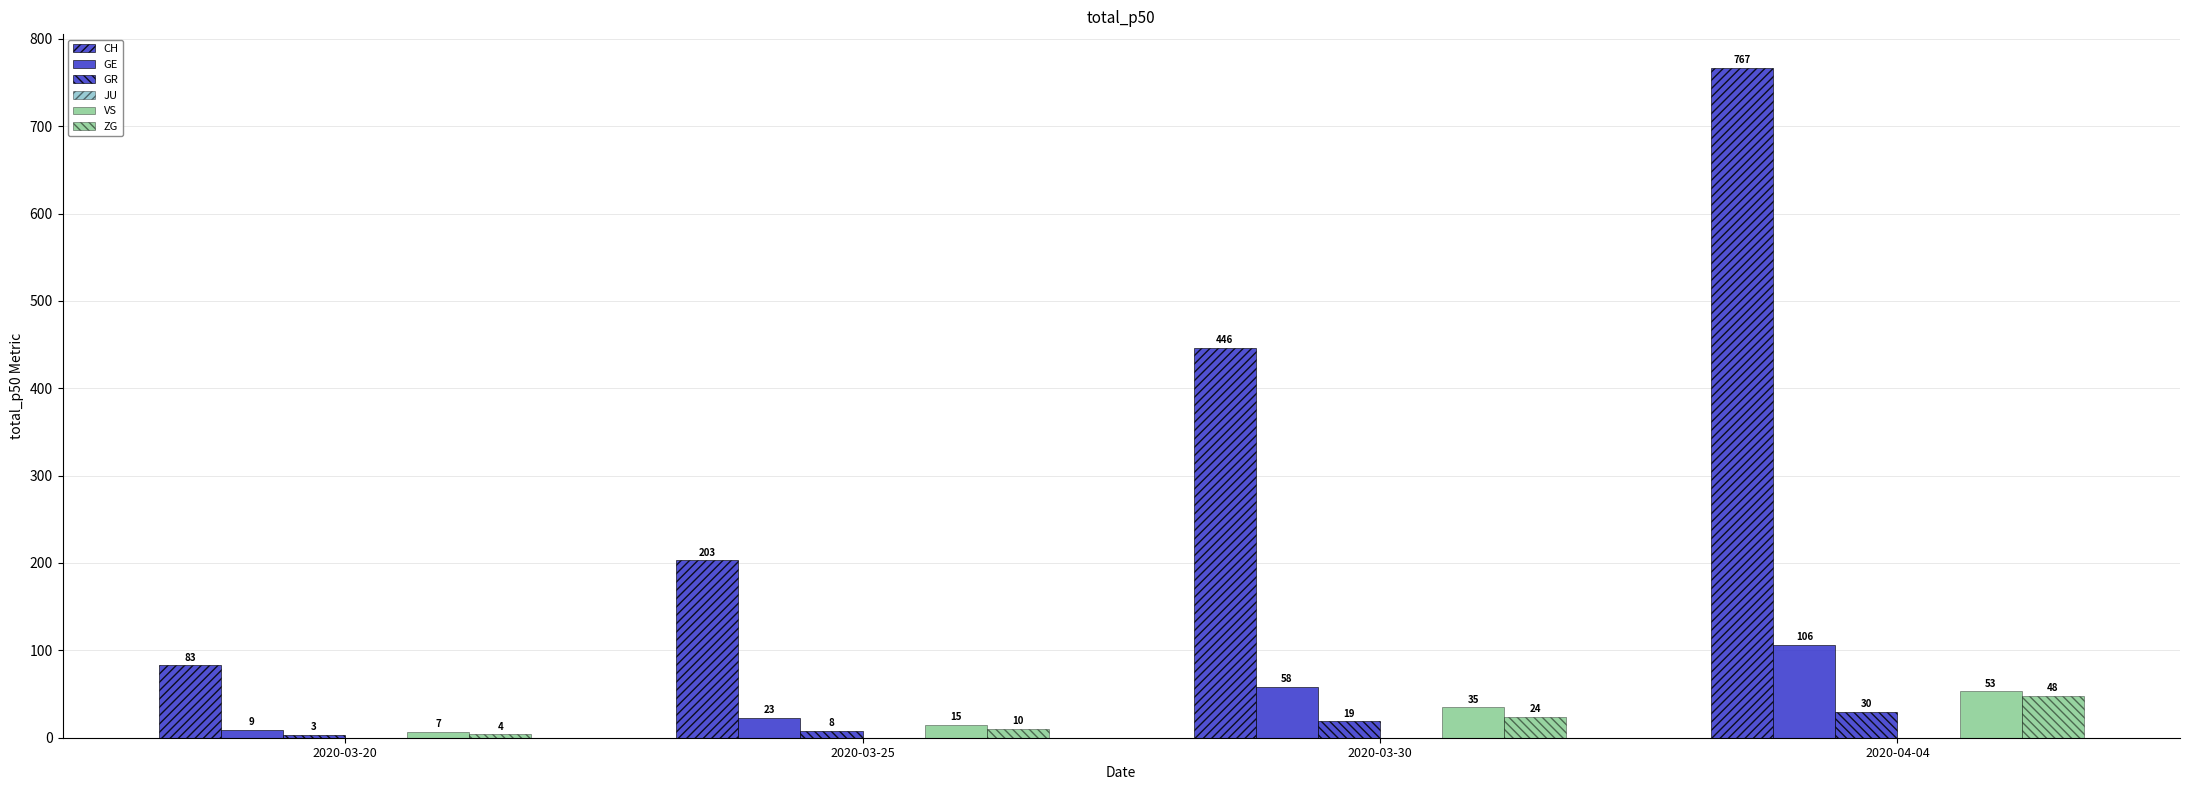

How many data points in CH are less than 446?

2